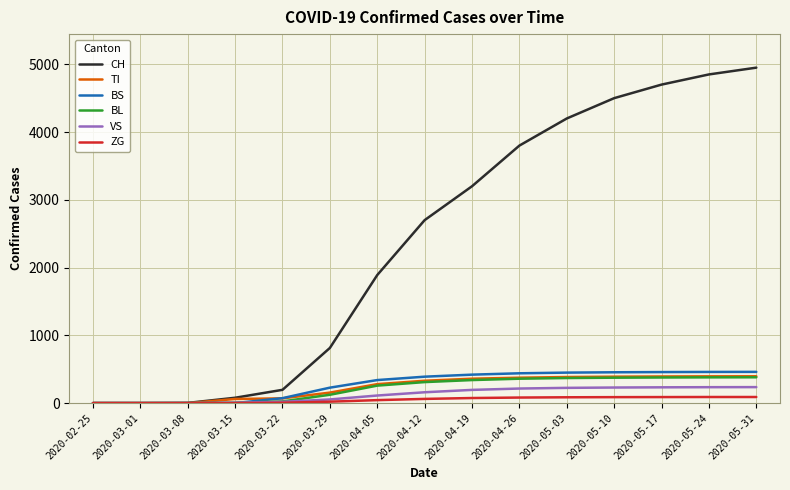

The value of TI at 2020-05-24 is 395. True or false?

True